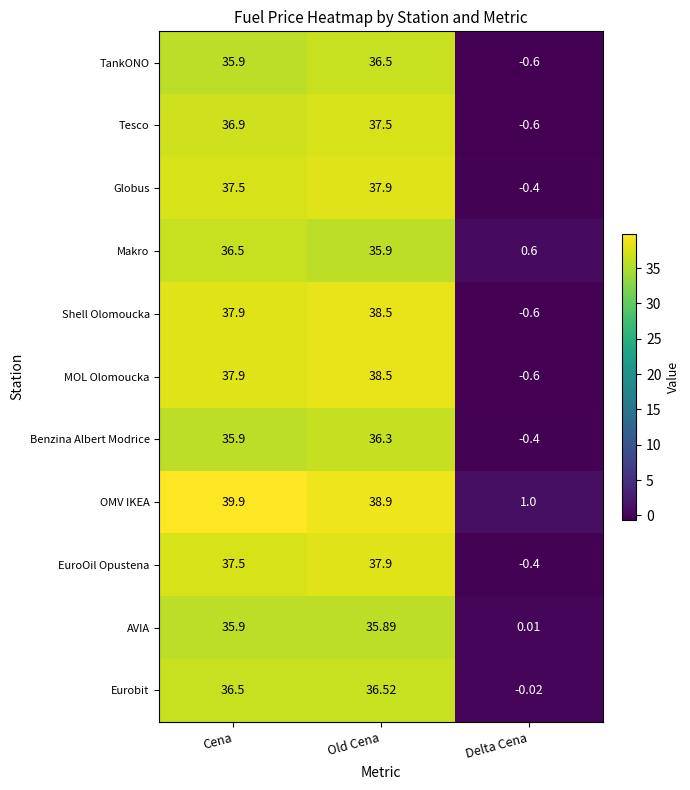

Where is Shell Olomoucka nearest to the value 18?

Delta Cena